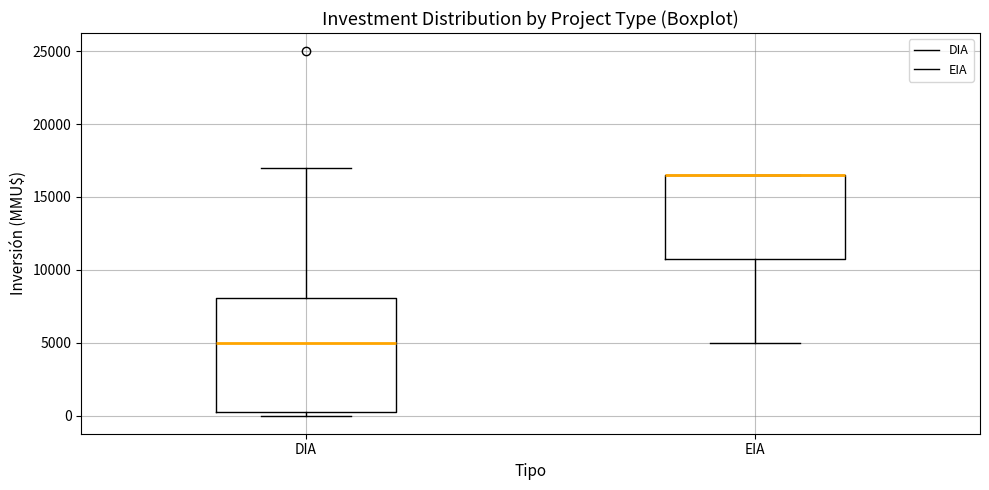

Reading left to right, transcribe this box plot: for each box, give where its median line is, the range the box spans, and where its two whiskers end, as read against the y-axis. The values are not printed on the chart, so give them approximately, as read against the axis.

DIA: median 5000, box 500 to 8000, whiskers 0 to 17000
EIA: median 16500 (drawn on the box's upper edge), box 11000 to 16500, whiskers 5000 to 16500